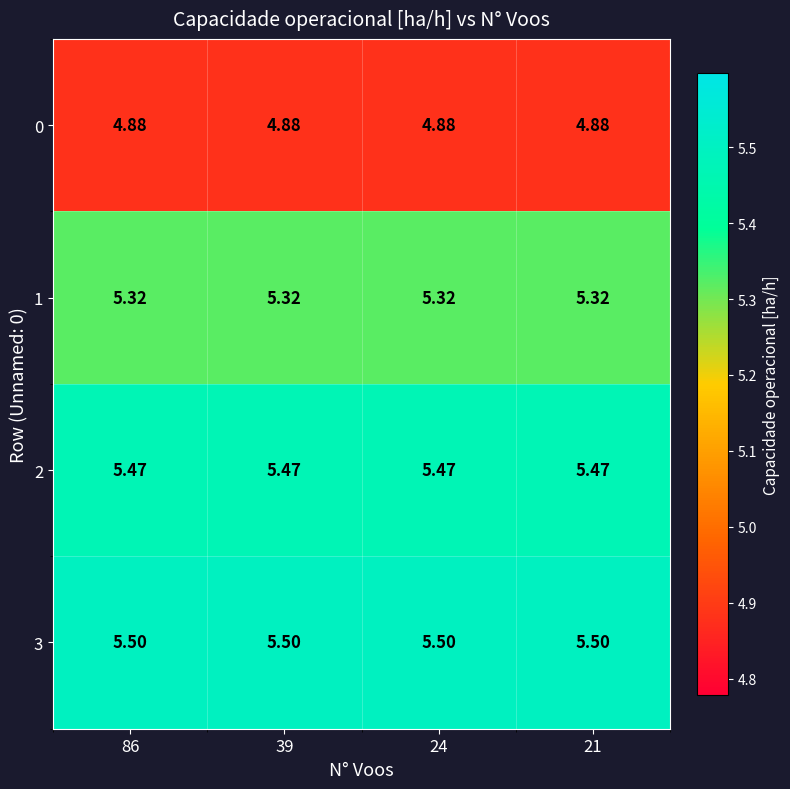

Count the number of categories in the chart.

4